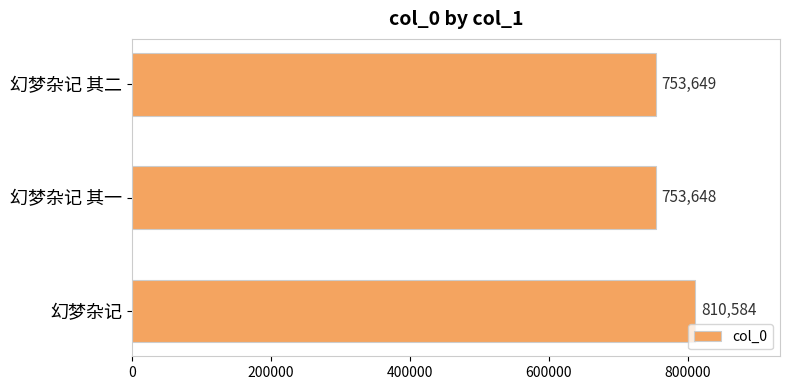

At which category does the chart reach its peak across all series?

幻梦杂记